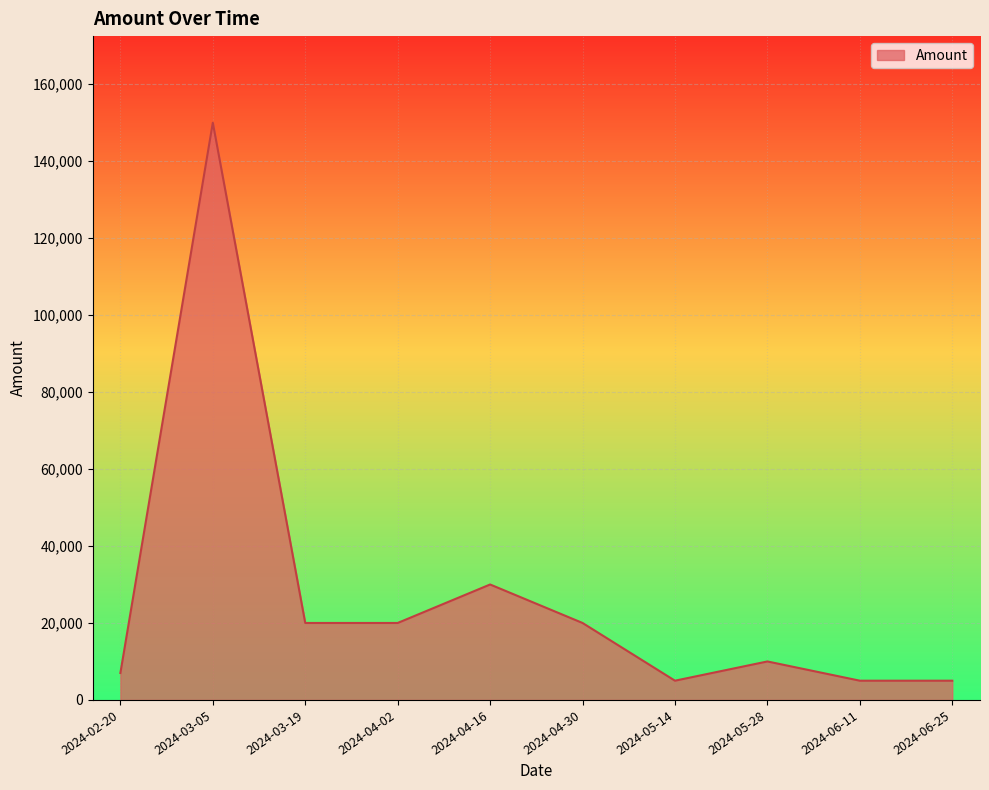

Approximately how many times larger is the value at 2024-03-19 compared to 2024-04-30?

1.0